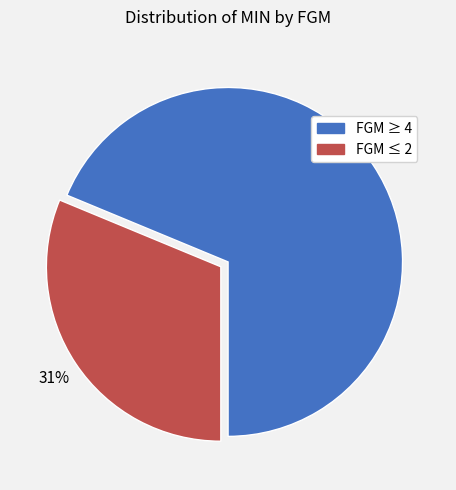

Is there any slice that represents more than half of the pie?

Yes